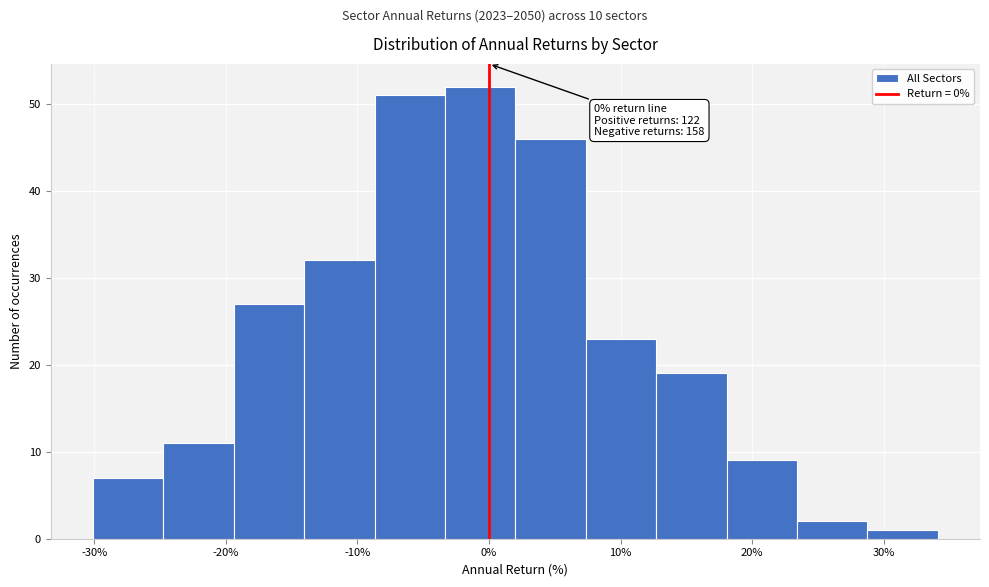

Which range on the x-axis has the tallest bar?

-3 to 2